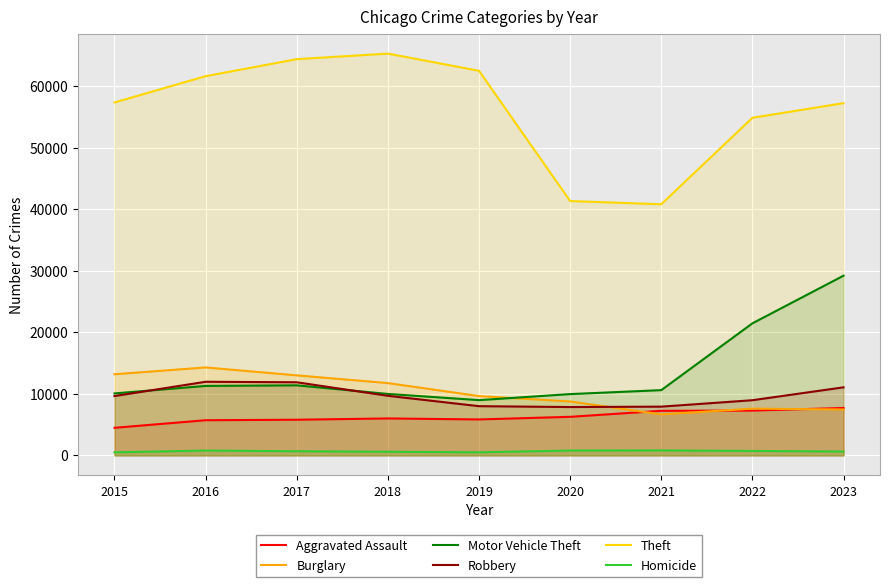

How many lines are shown in the chart?

6